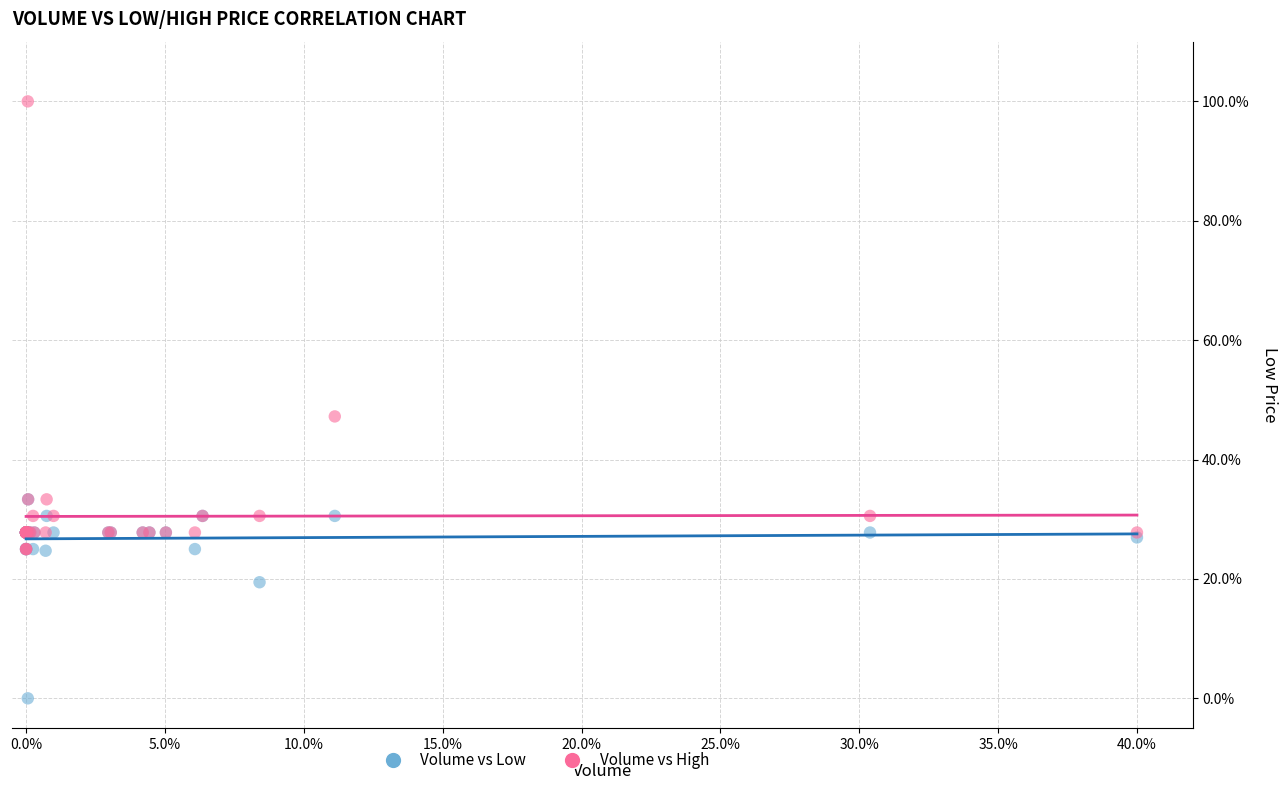

What are all the series names shown in the legend?

Volume vs Low, Volume vs High